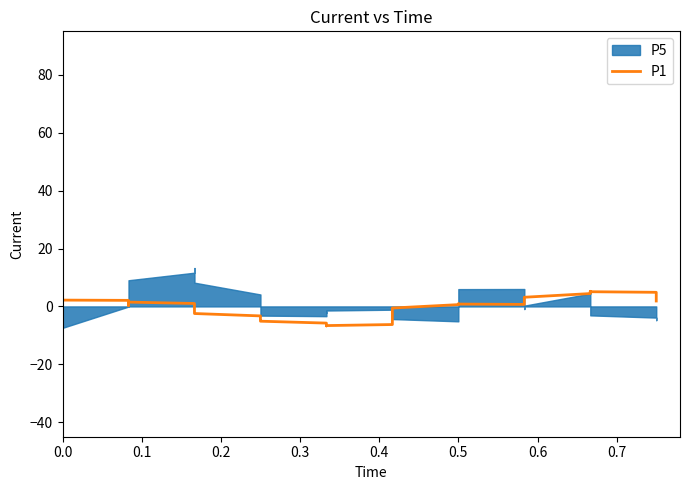

True or false: the data has more than 0 interior local peaks.

True